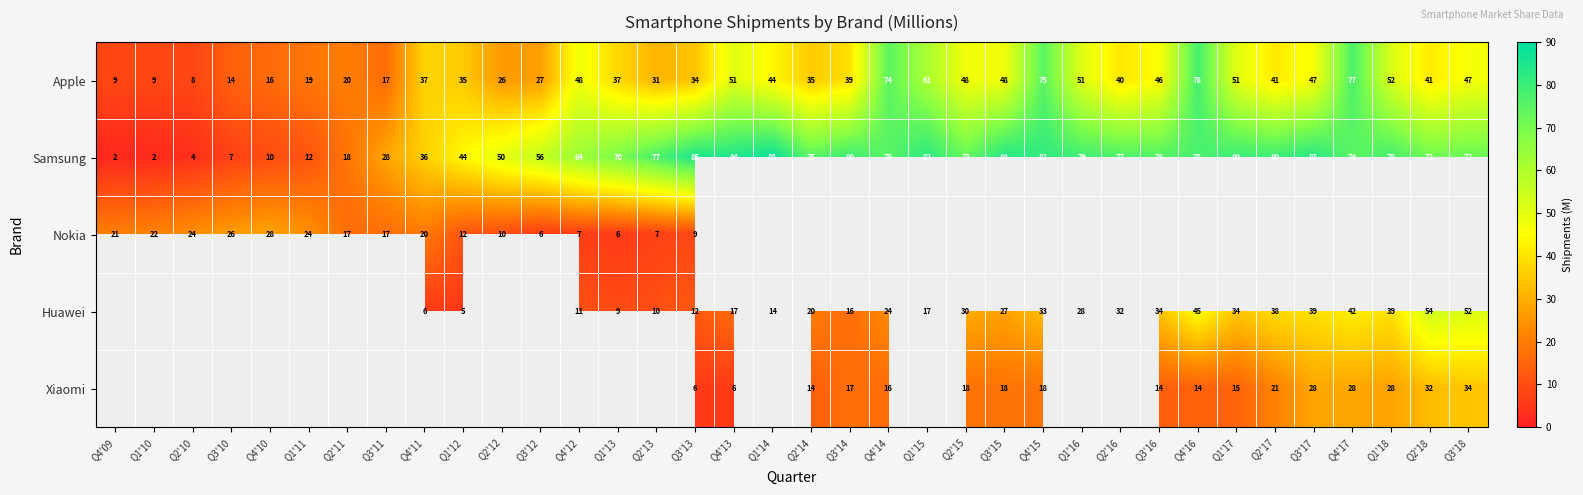

What is the sum of the Xiaomi values at Q3'17 and Q3'14?

45.0